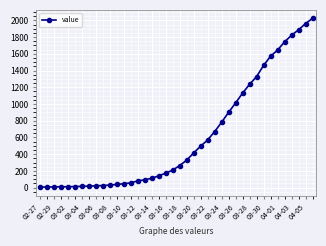

What is the greatest value displayed?

2024